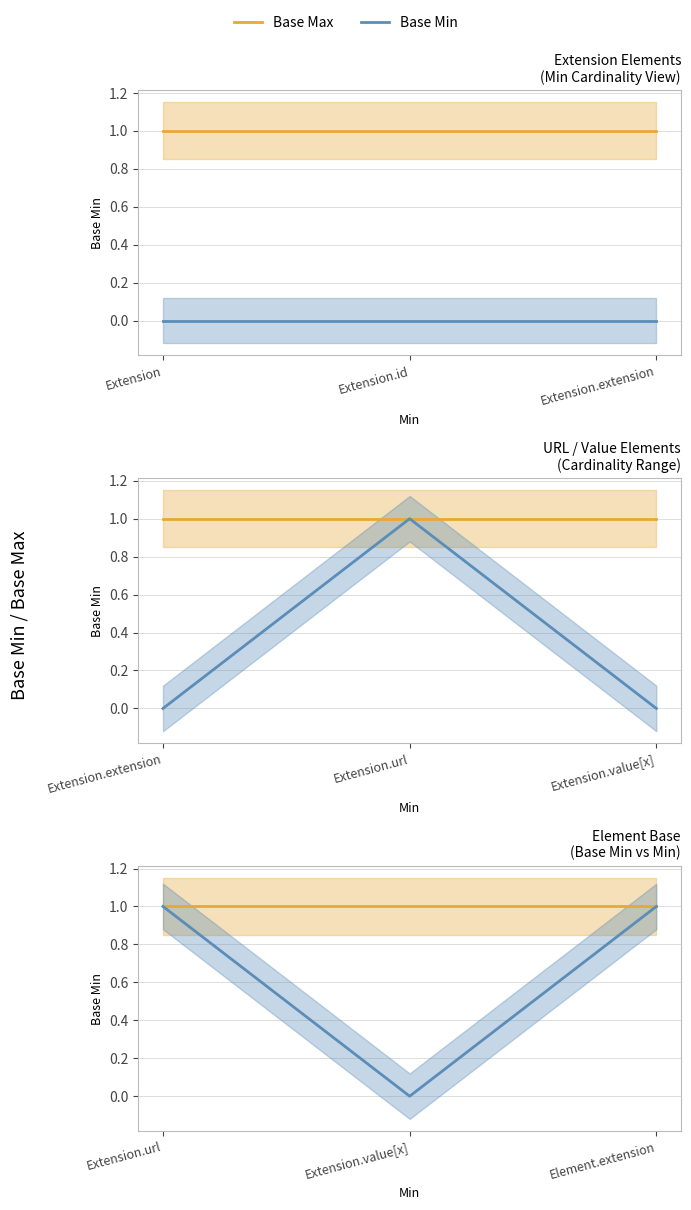

How many lines are shown in the chart?

2